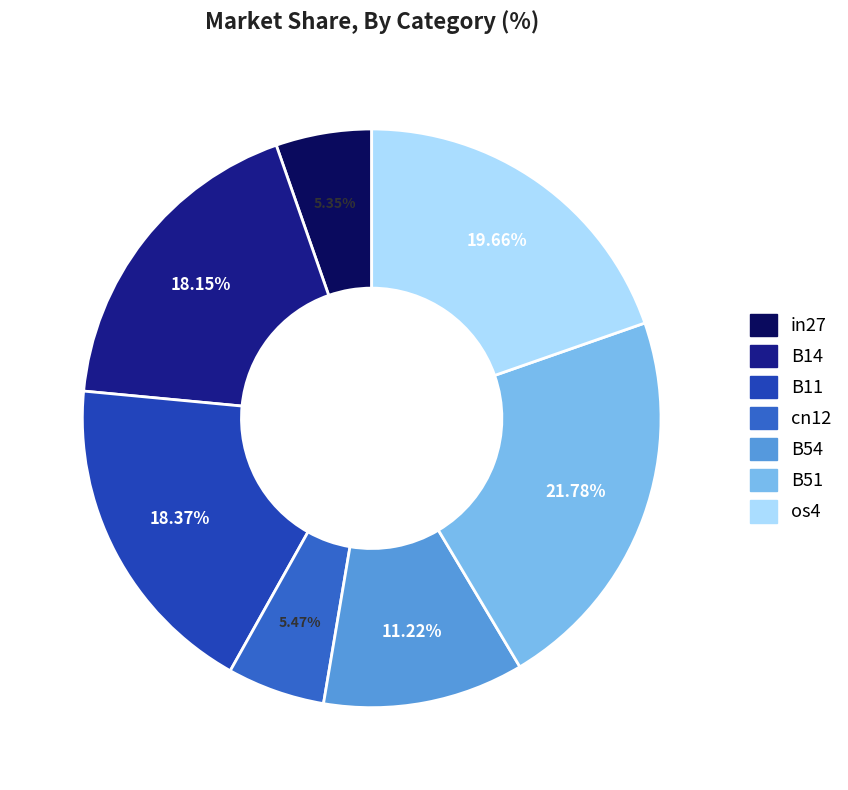

Does B54 account for over 50% of the chart?

No